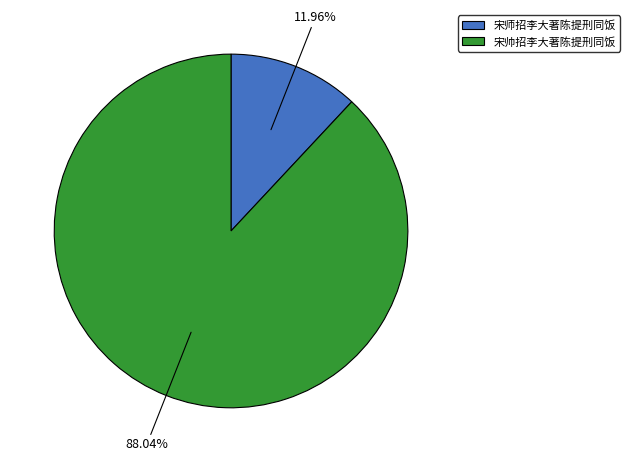

Which slice is the smallest?

宋师招李大著陈提刑同饭